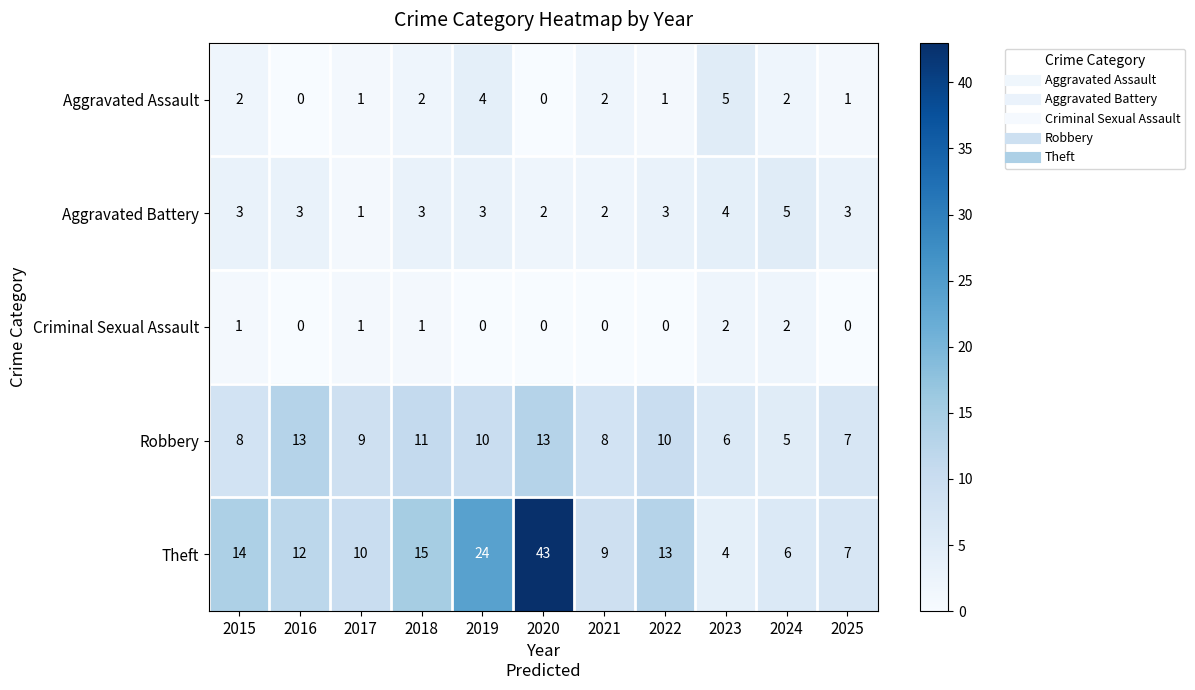

How many values in the Robbery series are below 9?

5